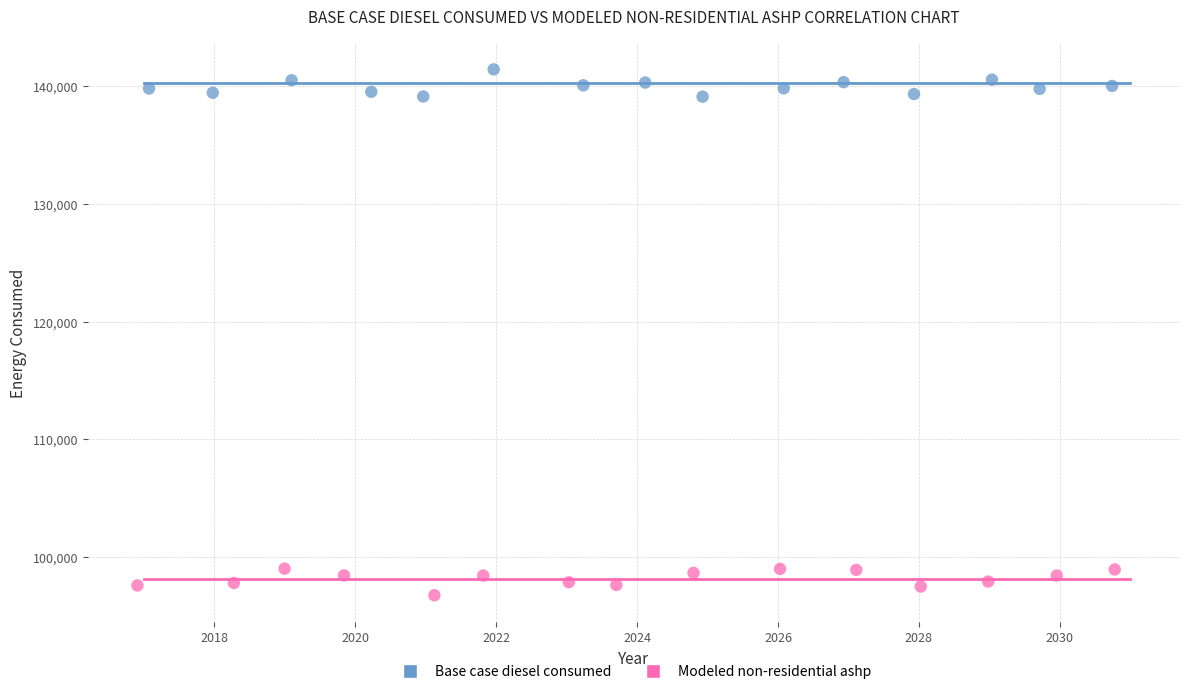

Which series contains the highest Y value?

Base case diesel consumed